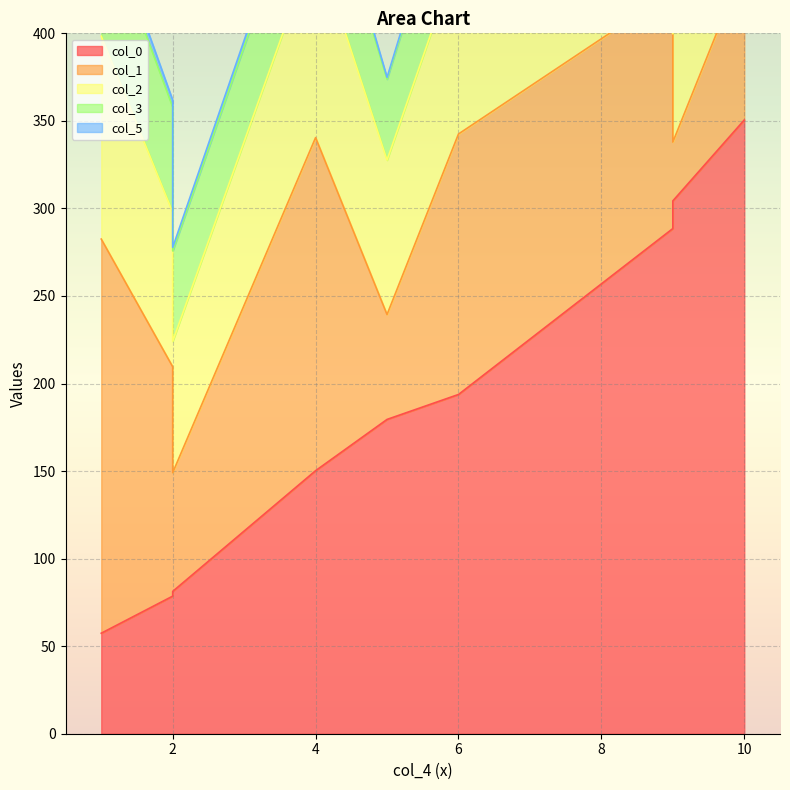

At which label does col_3 first exceed 51?

1